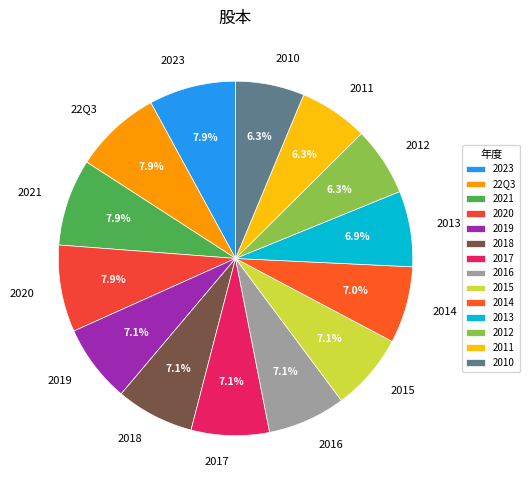

To the nearest percent, what percentage of the pie is 2019?

7%